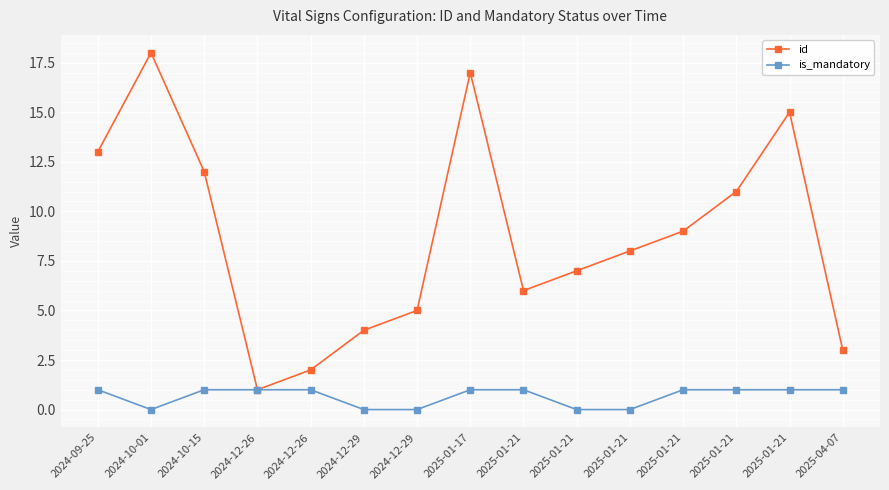

How many lines are shown in the chart?

2